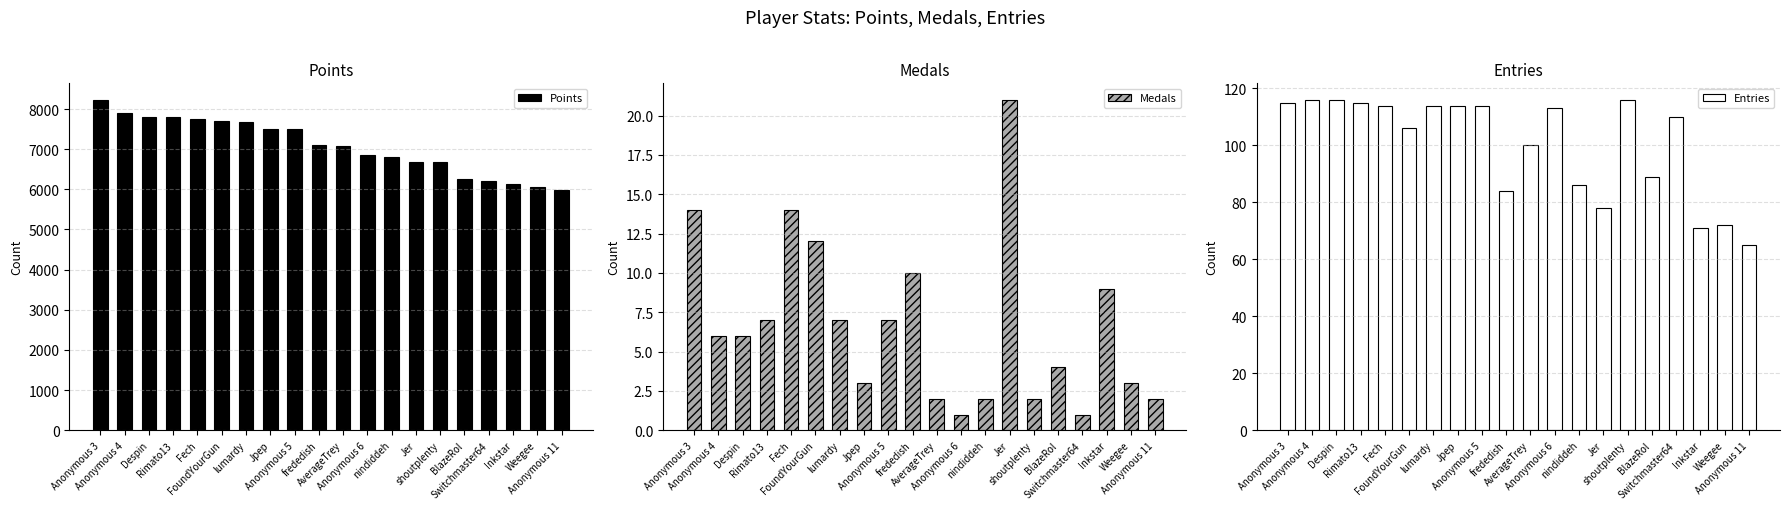

What is the total value across all series at AverageTrey?

7189